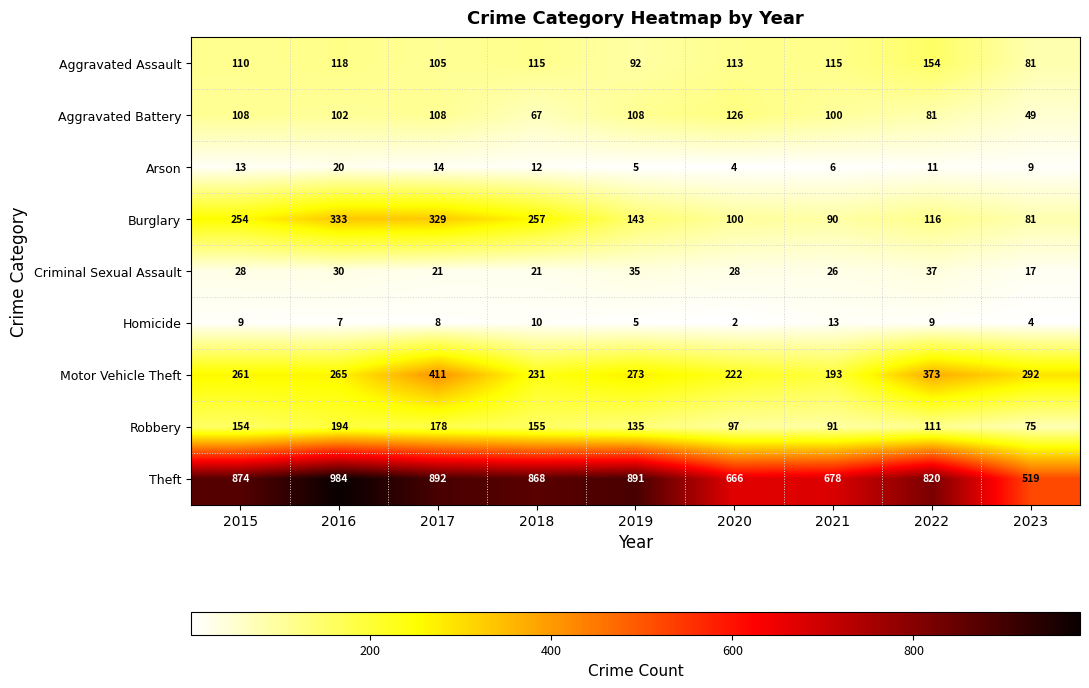

Is it true that Aggravated Battery equals 102 at 2016?

True